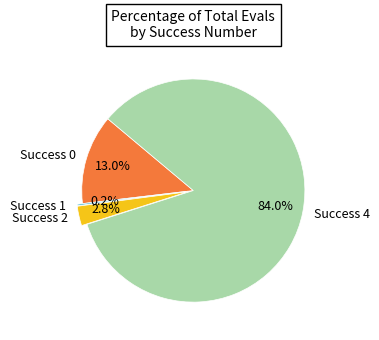

Combined, what portion of the pie is Success 0 and Success 2?

15.8%